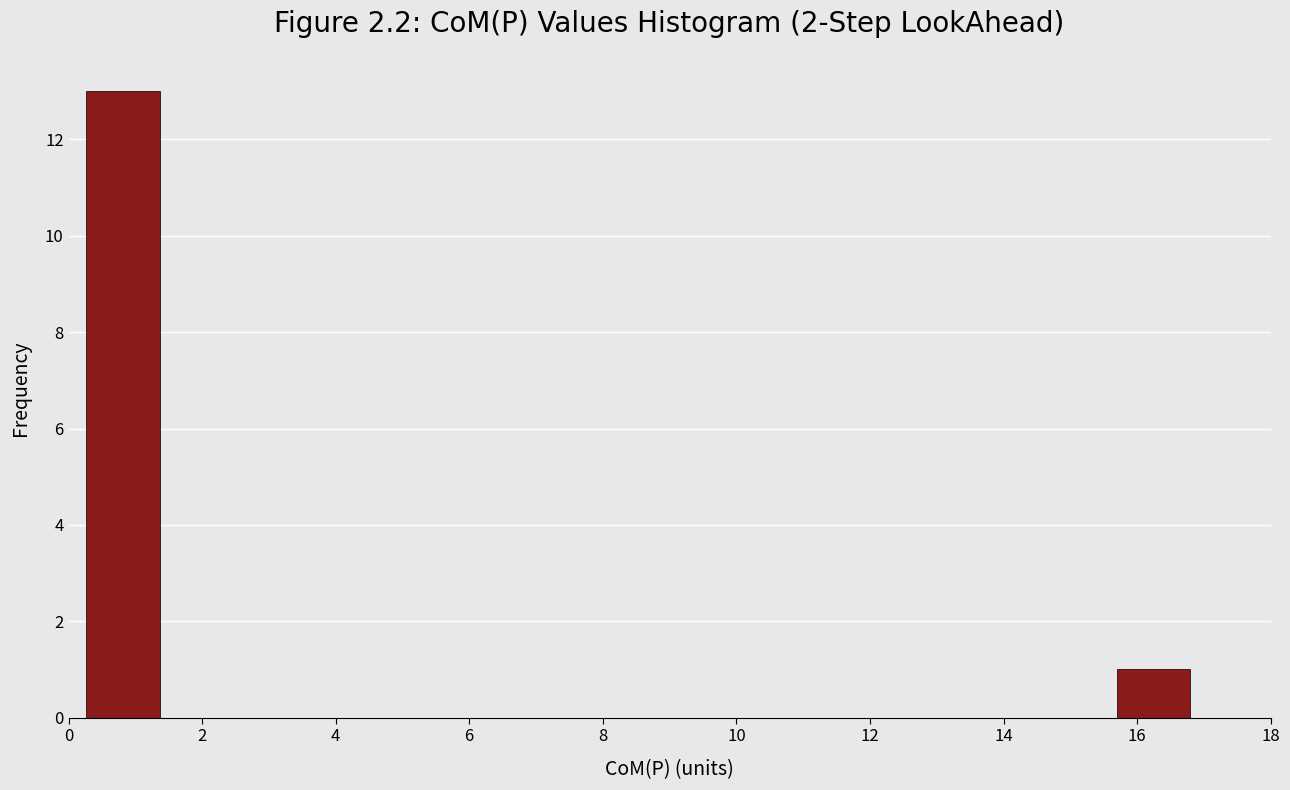

Over which range of the x-axis is the bar tallest?

0.2 to 1.4